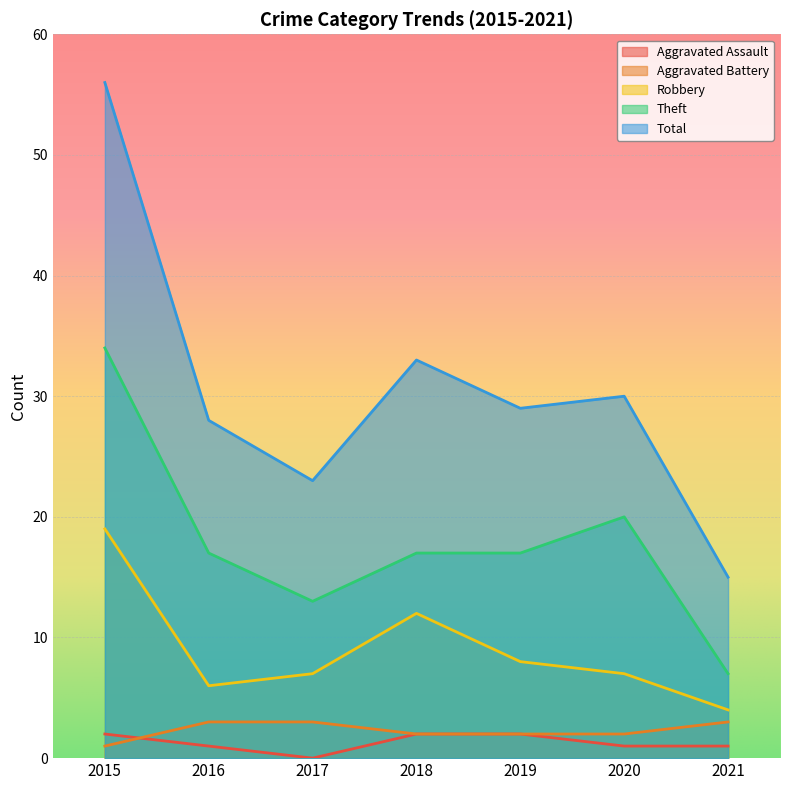

At which category does the chart reach its peak across all series?

2015